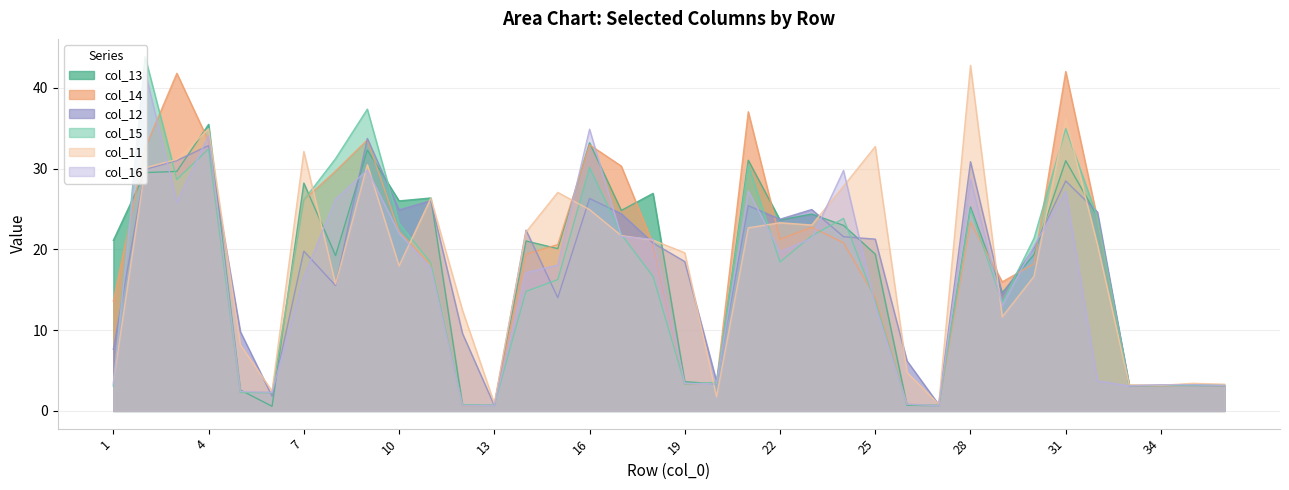

Which has a higher value, 14 or 27?

14